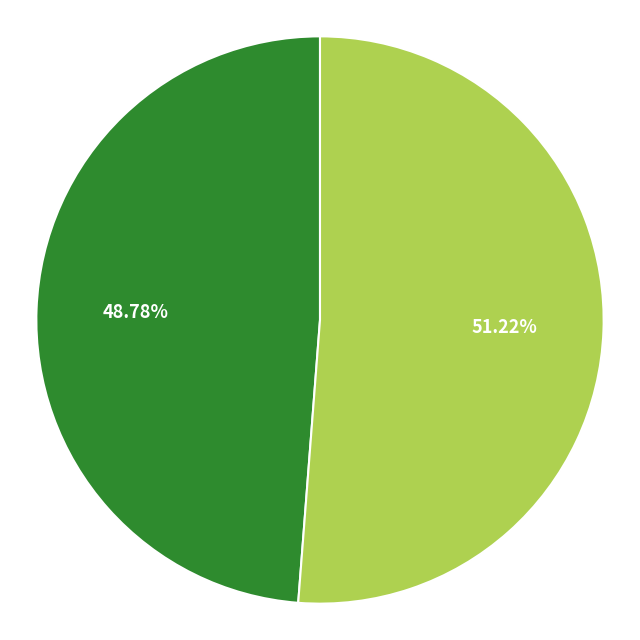

Does any single category account for the majority?

Yes